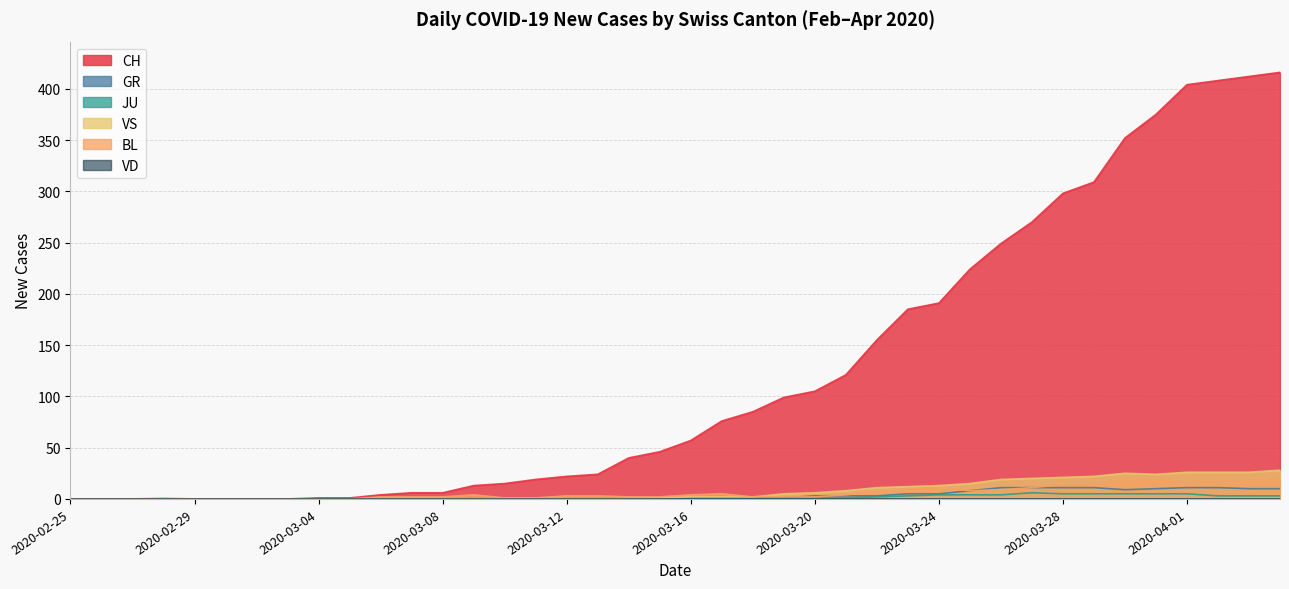

Where does the BL series first go above 3?

2020-03-09